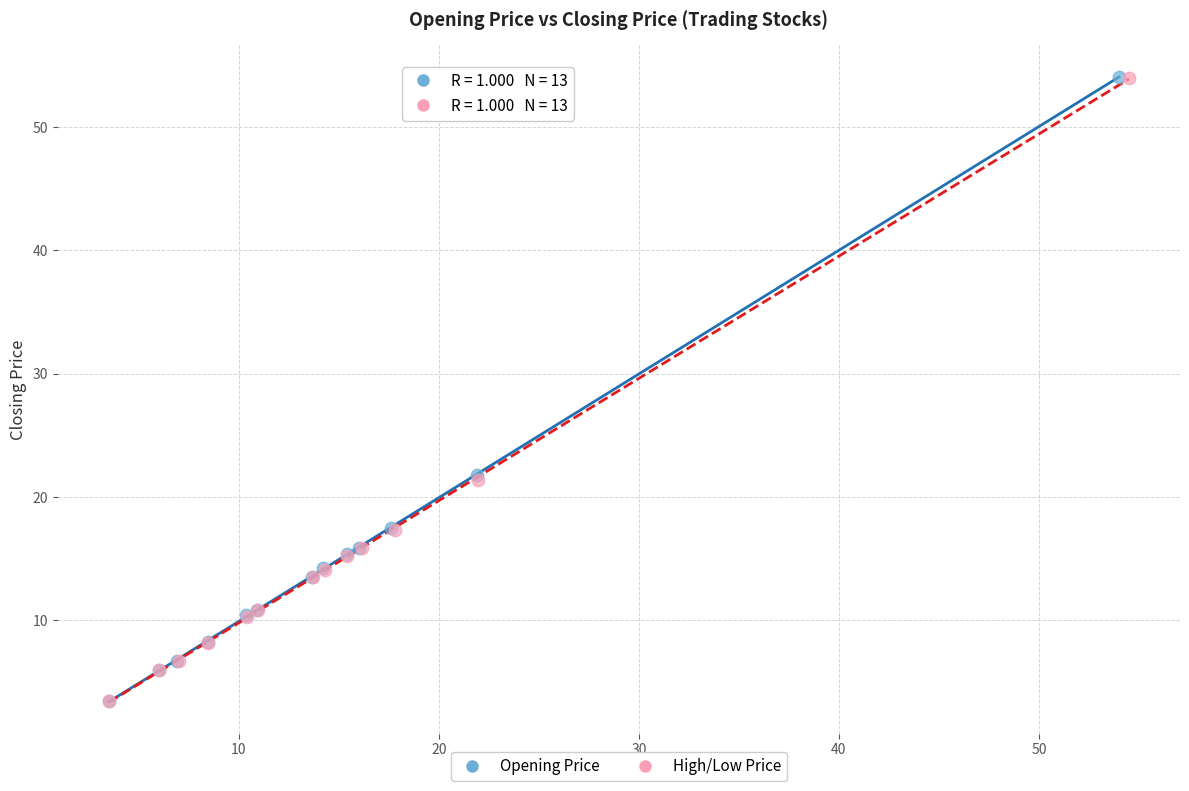

Which series has the largest Y range (max minus min)?

Opening Price